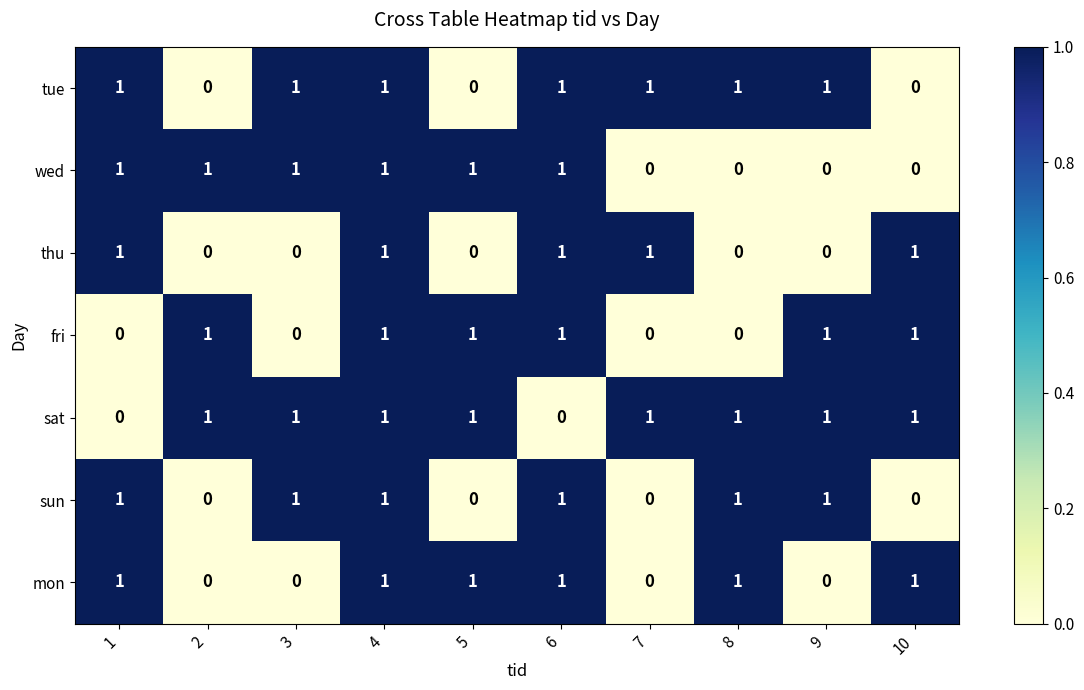

What is the total value across all series at 1?

5